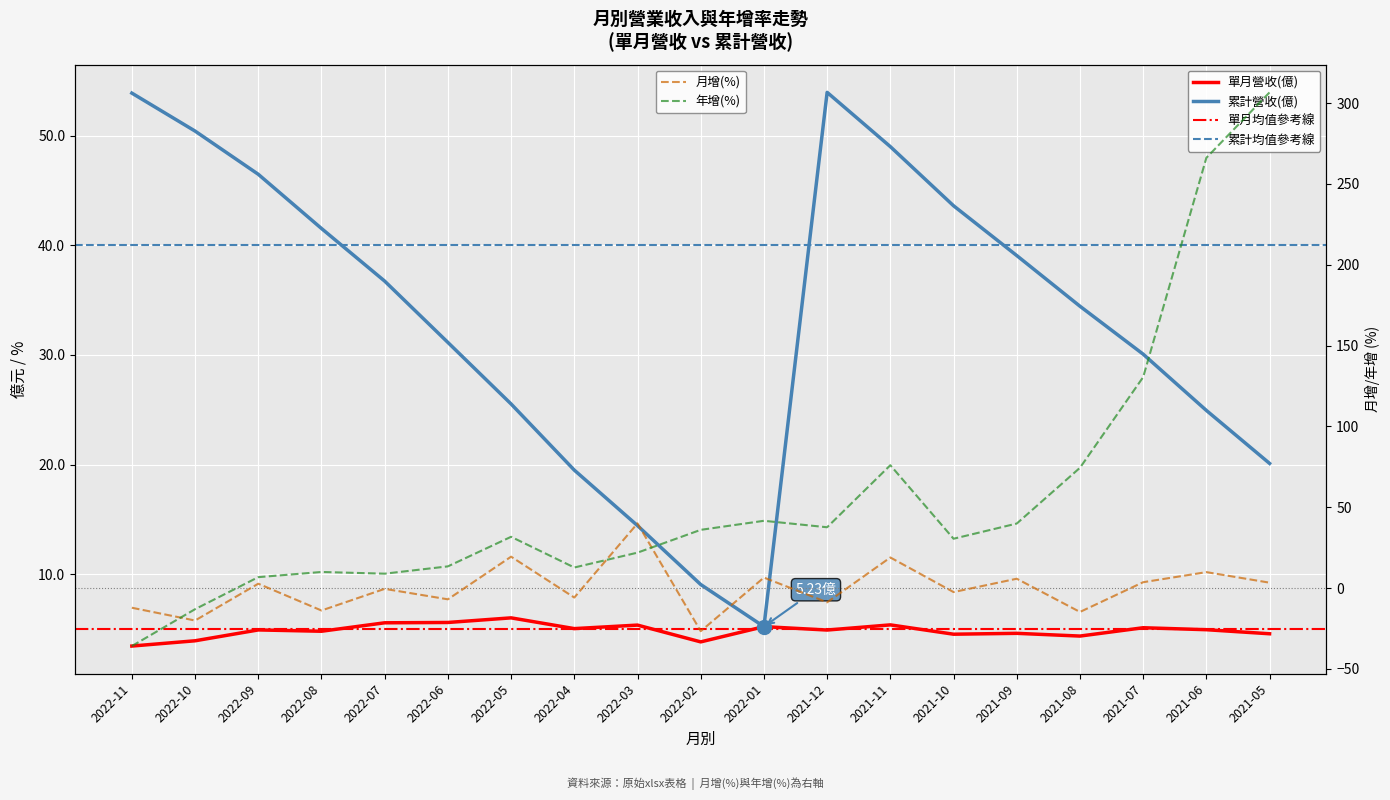

What is the total value across all series at 2022-01?

58.5